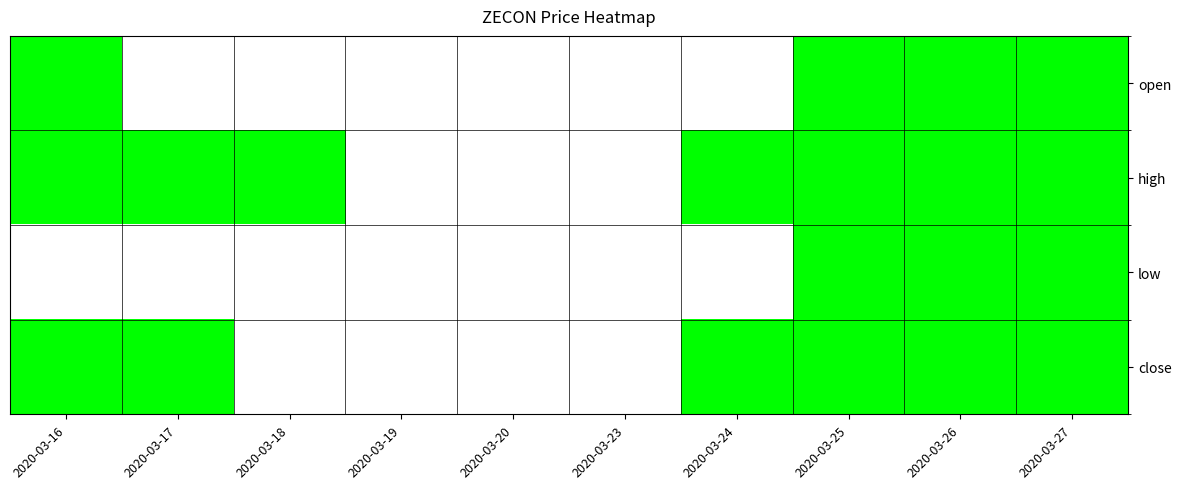

Reading left to right, extract all data points from this chart.

open: 2020-03-16=1	2020-03-17=0	2020-03-18=0	2020-03-19=0	2020-03-20=0	2020-03-23=0	2020-03-24=0	2020-03-25=1	2020-03-26=1	2020-03-27=1
high: 2020-03-16=1	2020-03-17=1	2020-03-18=1	2020-03-19=0	2020-03-20=0	2020-03-23=0	2020-03-24=1	2020-03-25=1	2020-03-26=1	2020-03-27=1
low: 2020-03-16=0	2020-03-17=0	2020-03-18=0	2020-03-19=0	2020-03-20=0	2020-03-23=0	2020-03-24=0	2020-03-25=1	2020-03-26=1	2020-03-27=1
close: 2020-03-16=1	2020-03-17=1	2020-03-18=0	2020-03-19=0	2020-03-20=0	2020-03-23=0	2020-03-24=1	2020-03-25=1	2020-03-26=1	2020-03-27=1